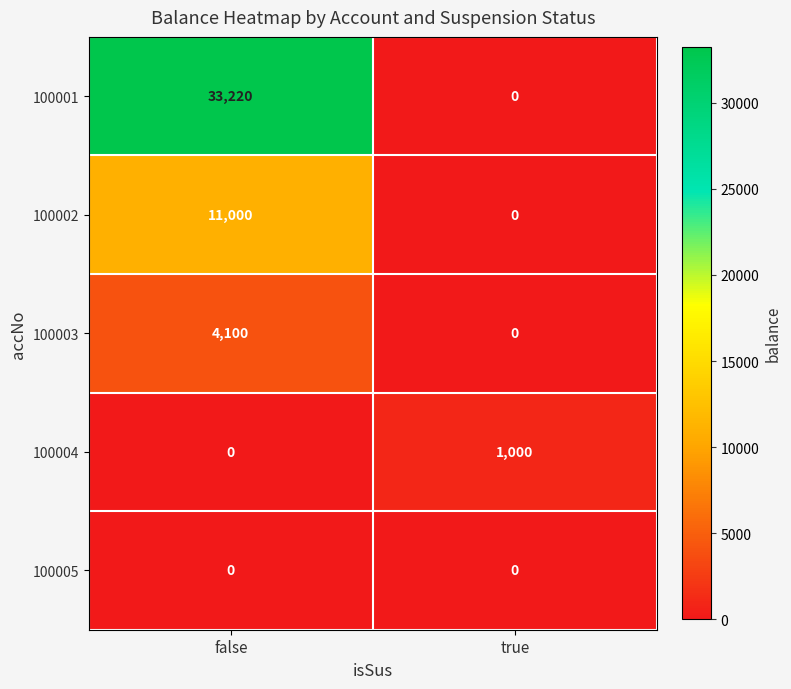

At which label does 100002 reach its minimum?

true